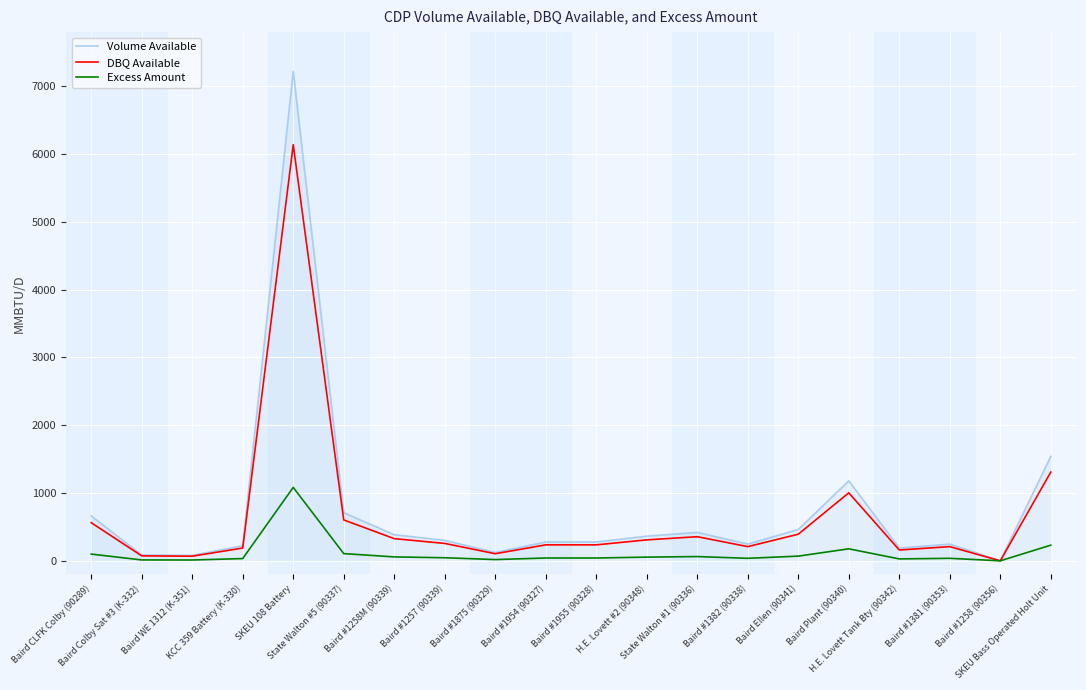

Which series has the largest total across all categories?

Volume Available